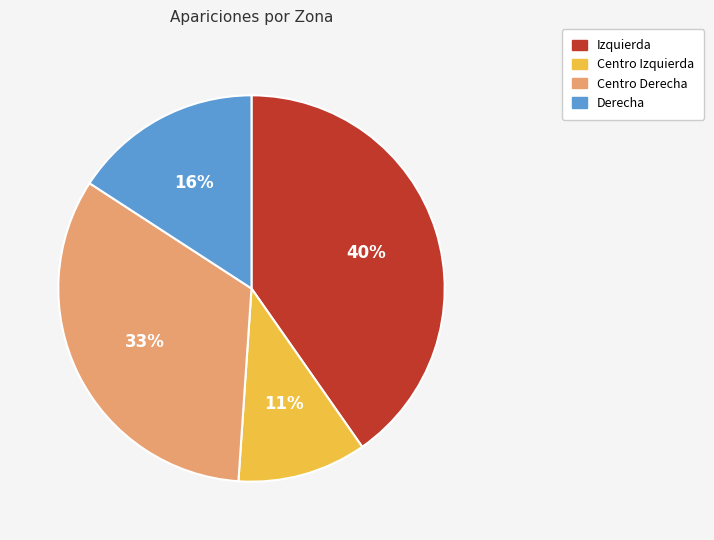

Rank the categories by value from lowest to highest.

Centro Izquierda, Derecha, Centro Derecha, Izquierda